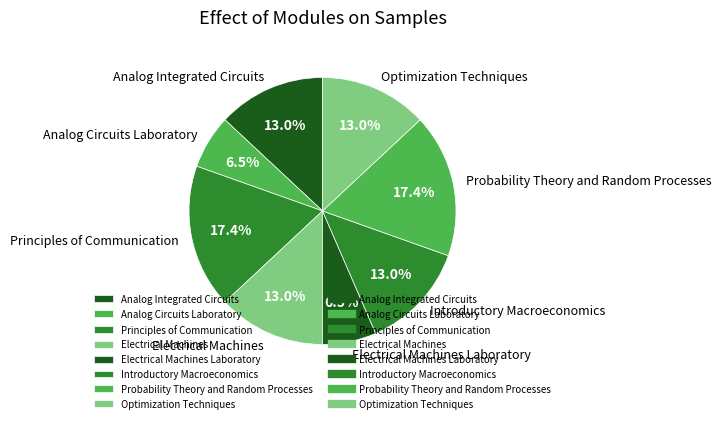

What percentage is the Principles of Communication slice, to the nearest percent?

17%